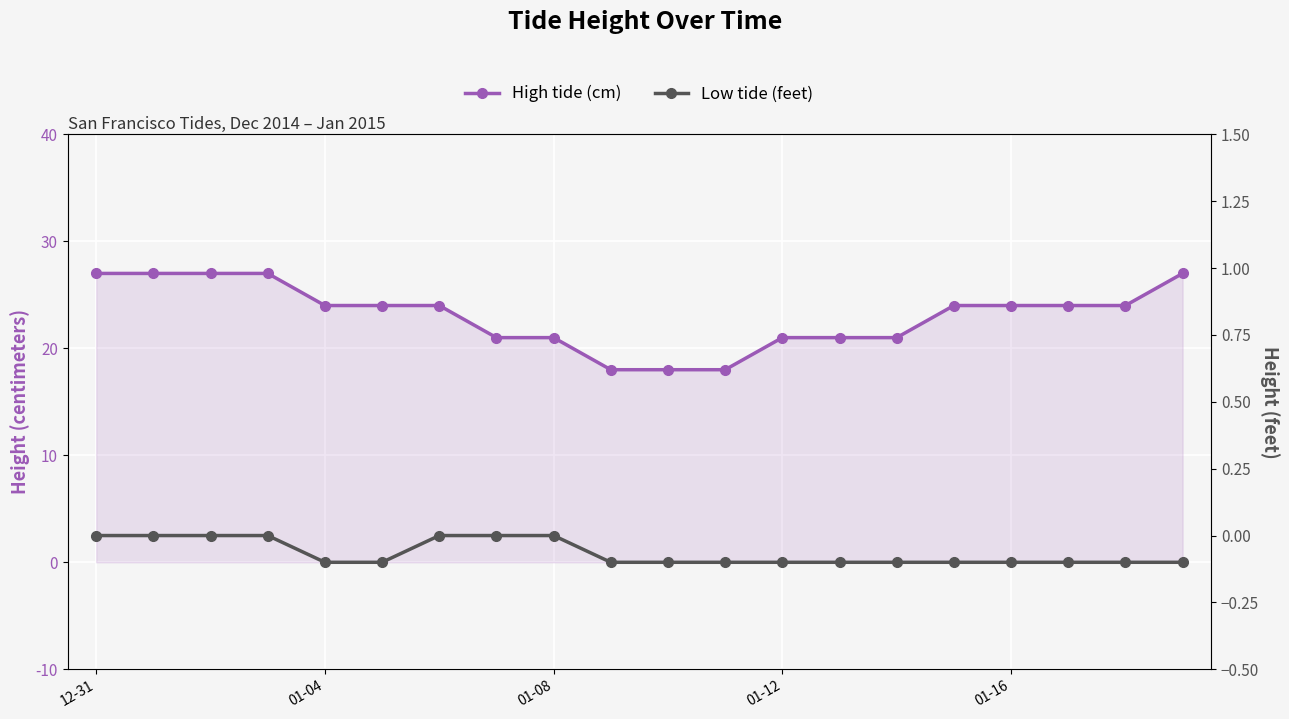

At which label is Low tide (feet) closest to 0?

12-31